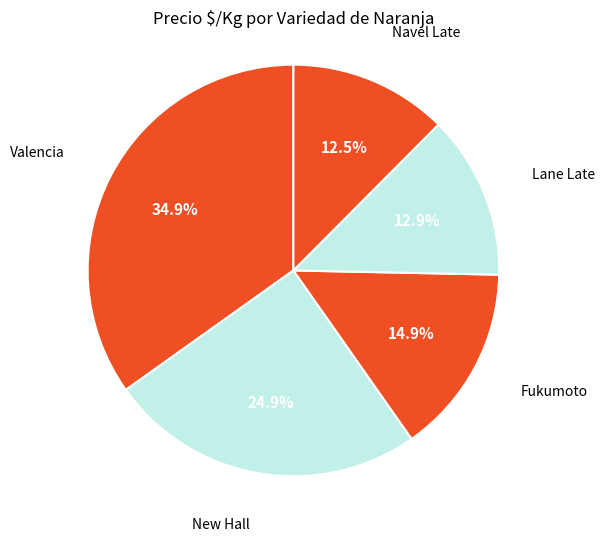

The Navel Late slice represents 19% of the pie. True or false?

False